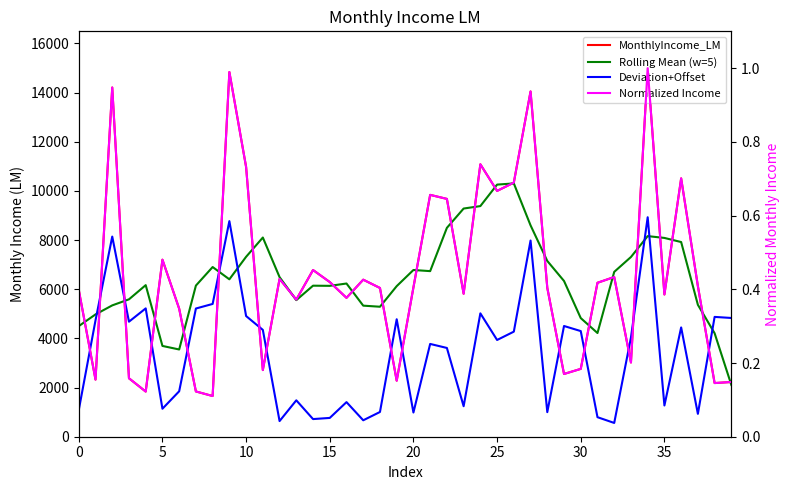

True or false: Deviation+Offset has a value of 1087.4 at 0.

True